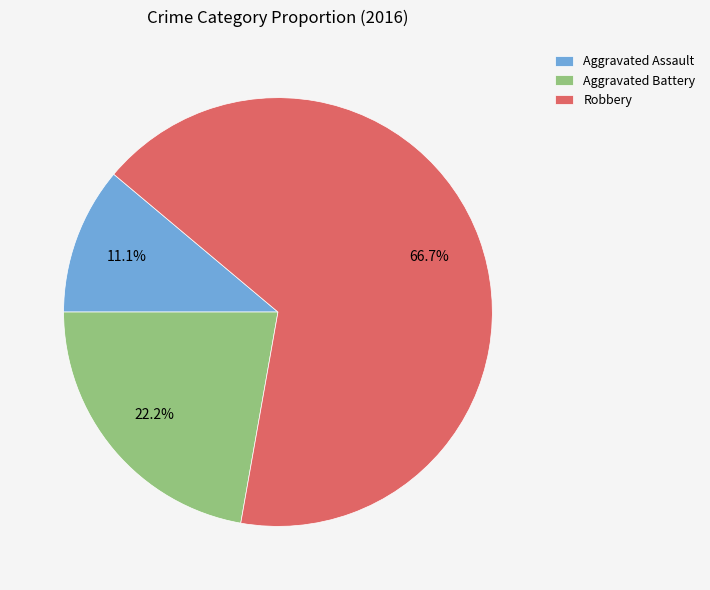

Rank the categories by value from highest to lowest.

Robbery, Aggravated Battery, Aggravated Assault